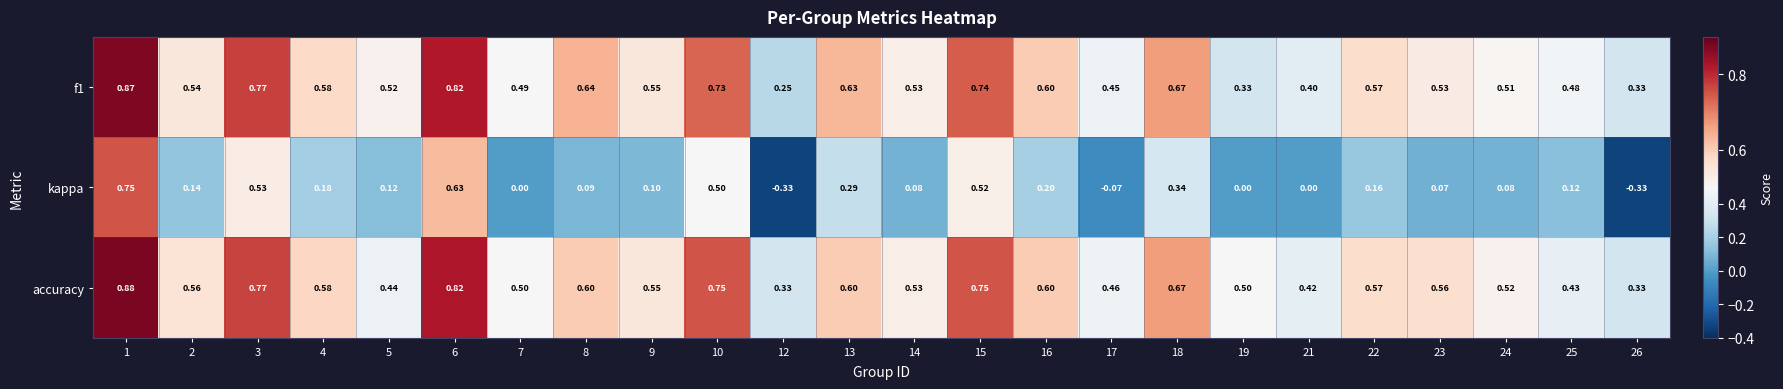

How many categories are shown in the chart?

24